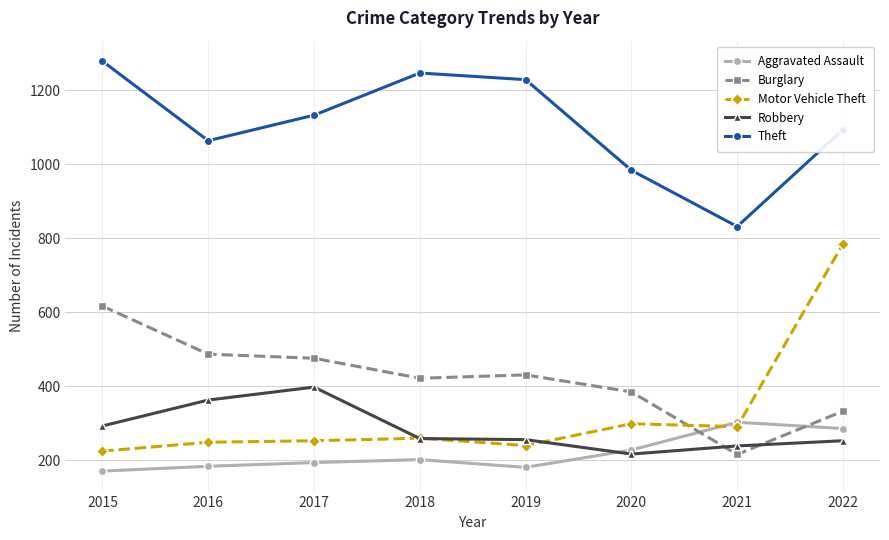

At which label is Theft closest to 1055?

2016